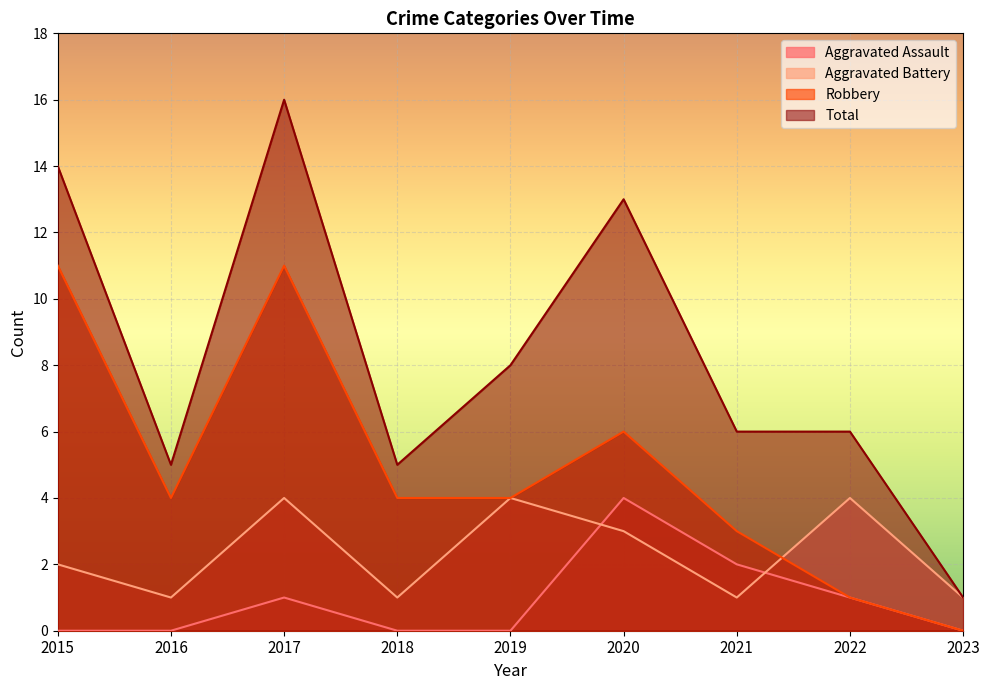

Which series changed the most between 2019 and 2021?

Aggravated Battery